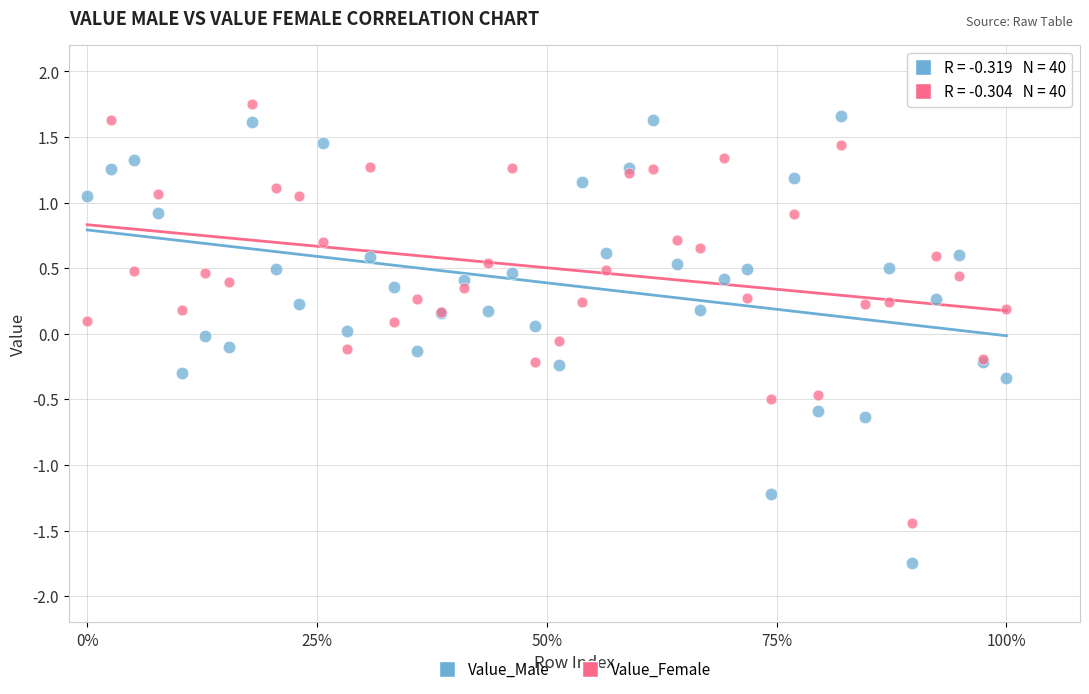

Which series contains the lowest Y value?

Value_Male